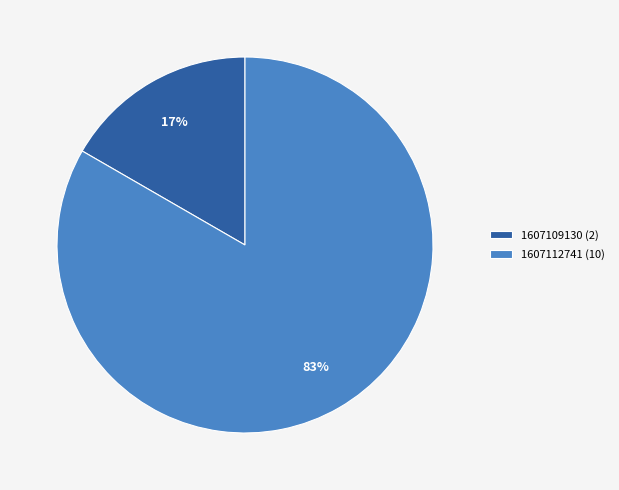

Is it true that 1607112741 (10) is 83% of the pie?

True